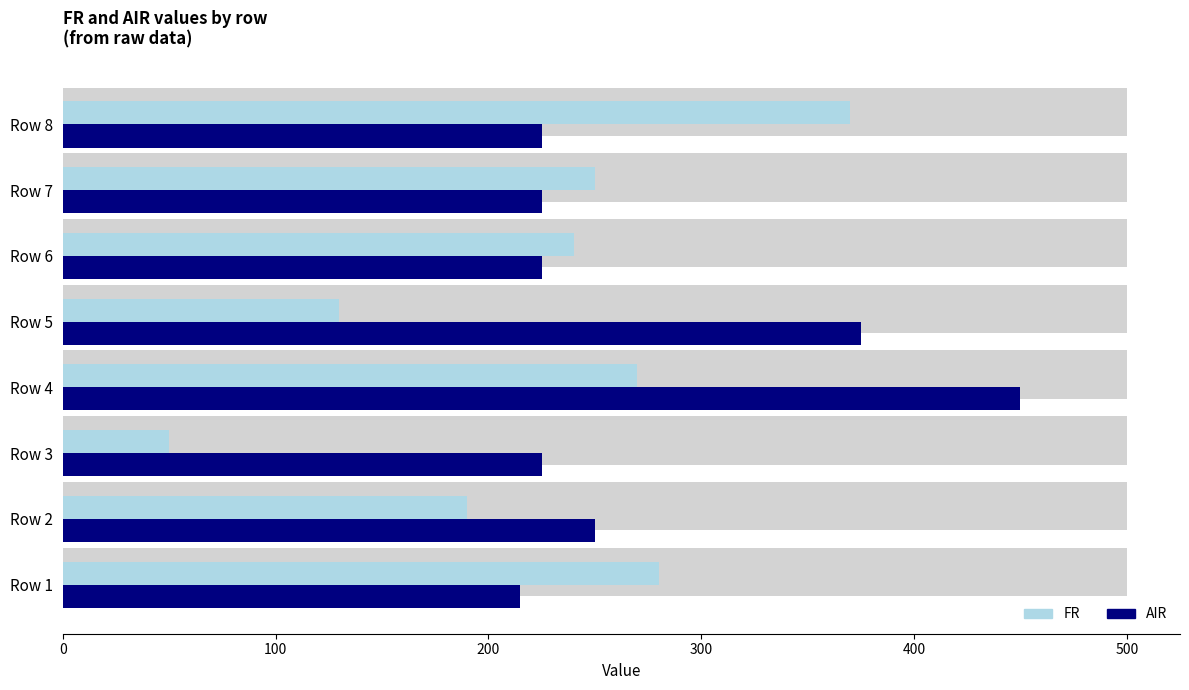

Read the AIR value at Row 5.

375